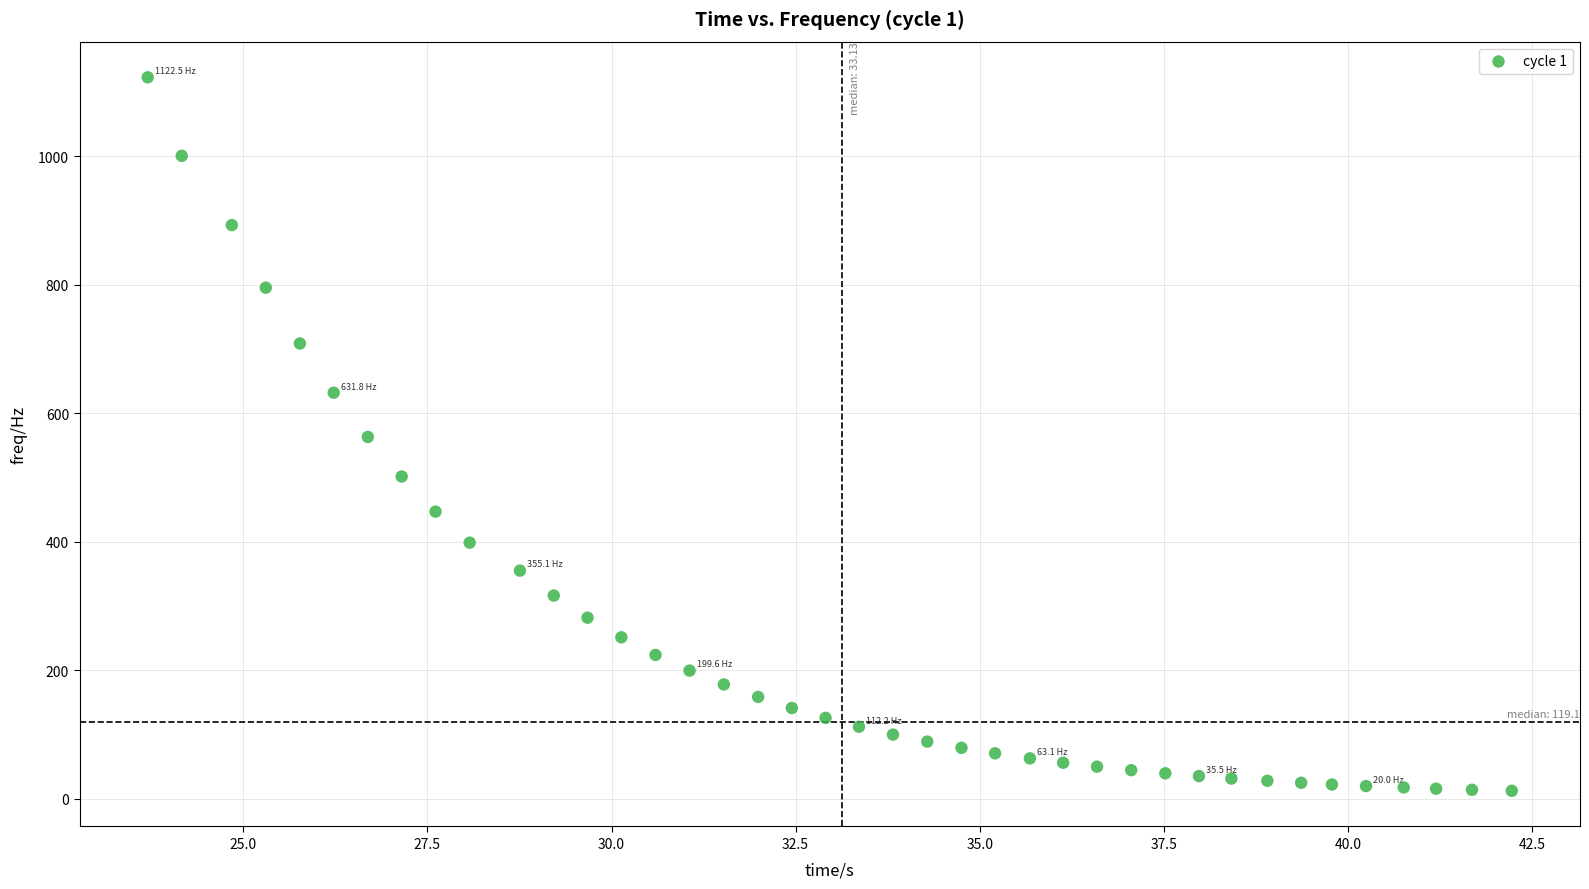

What is the range of Y values (max minus min)?

1109.9